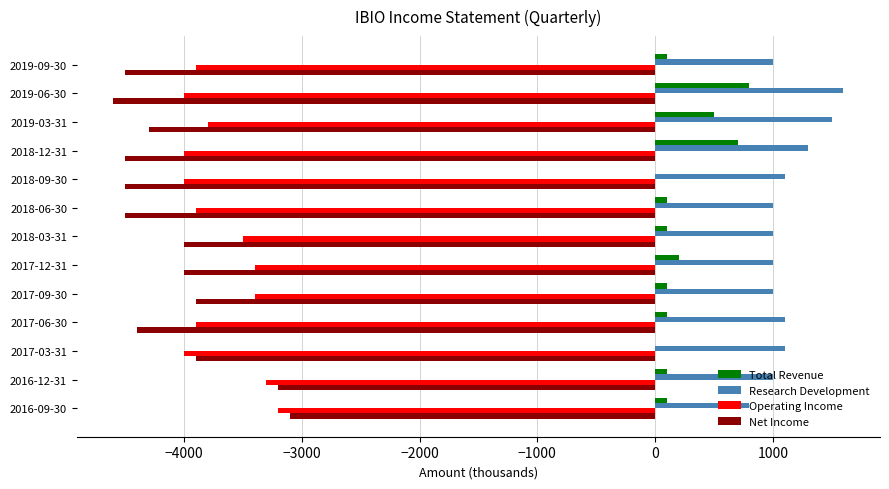

What is the maximum value for Total Revenue?

800